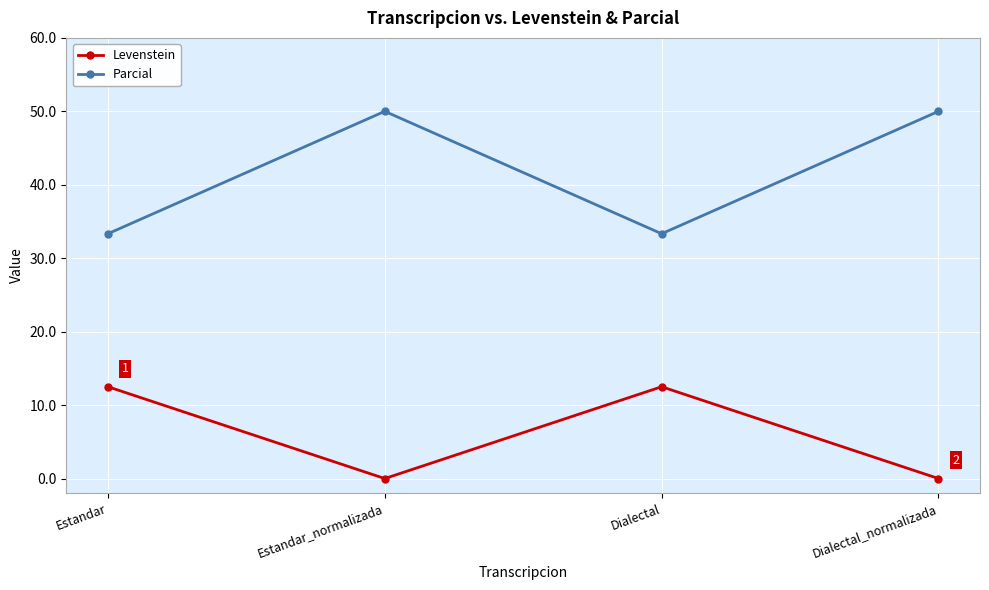

Is this an area chart (filled region under the line)?

No